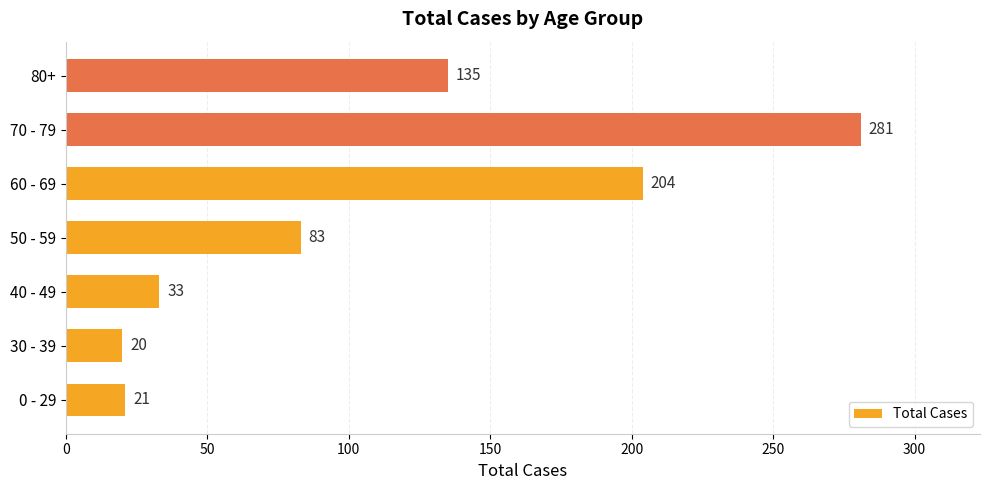

The value at 70 - 79 is 428. True or false?

False